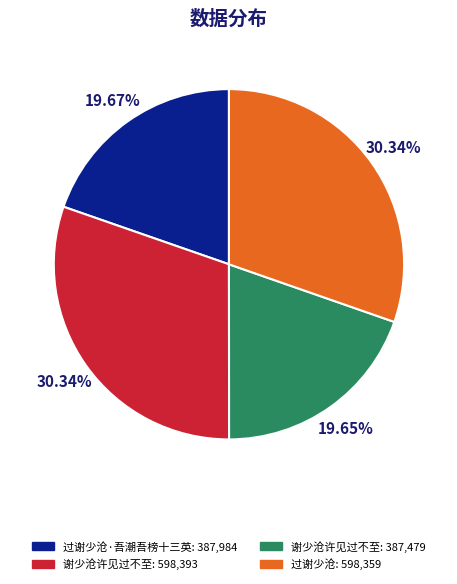

Is there a majority slice in this chart?

No